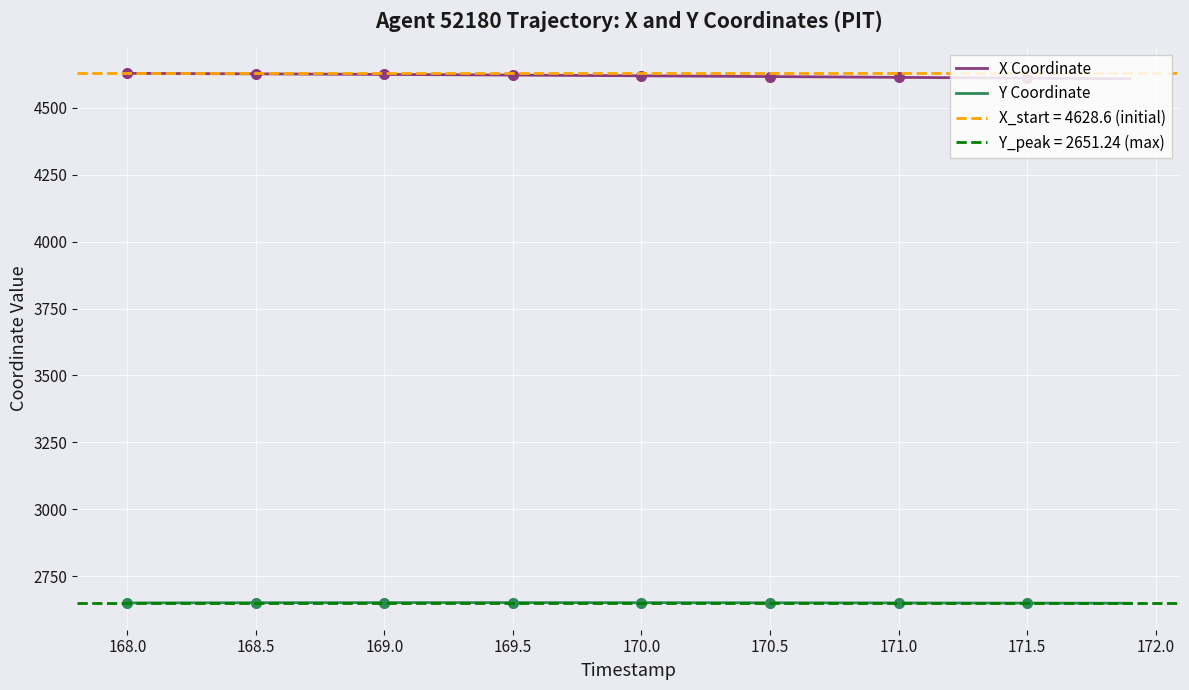

How many lines are shown in the chart?

2